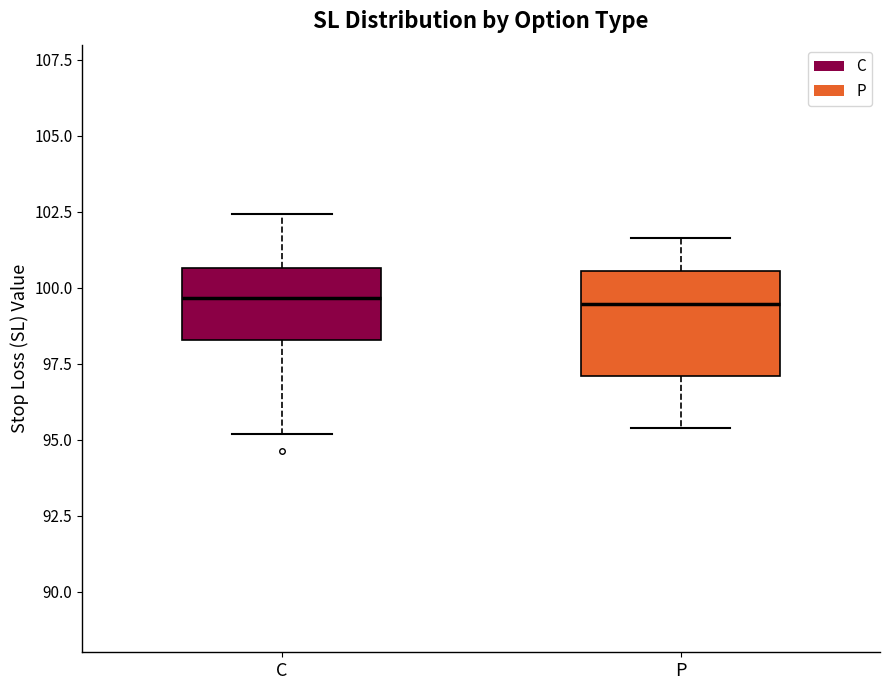

Comparing the boxes themselves (not the whiskers), which one is the tallest?

P